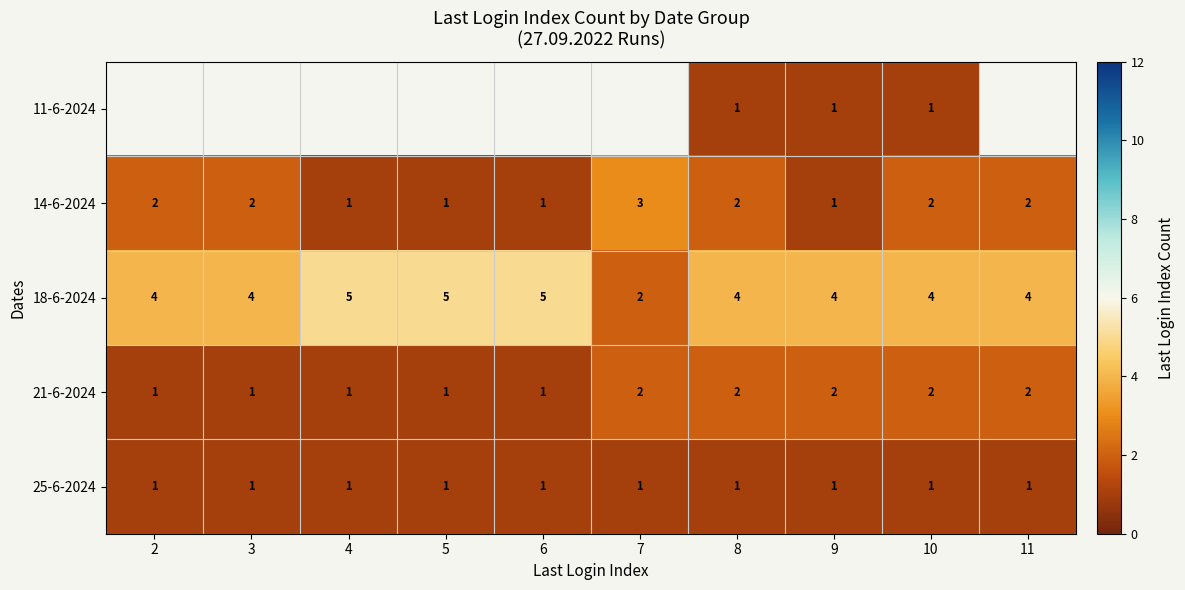

The value of 18-6-2024 at 2 is 4. True or false?

True